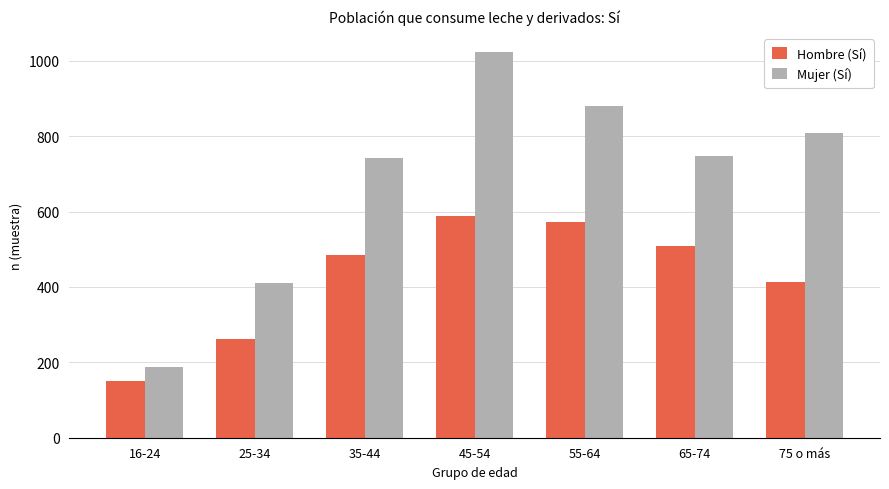

True or false: Mujer (Sí) has a value of 1814 at 45-54.

False